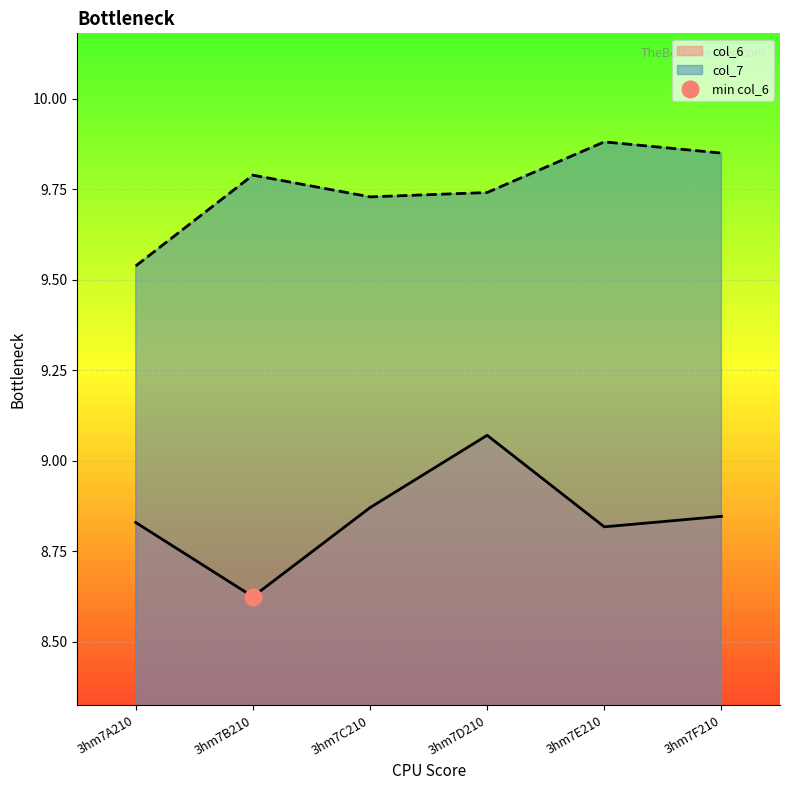

What is the sum of the col_7 values at 3hm7C210 and 3hm7F210?

19.6